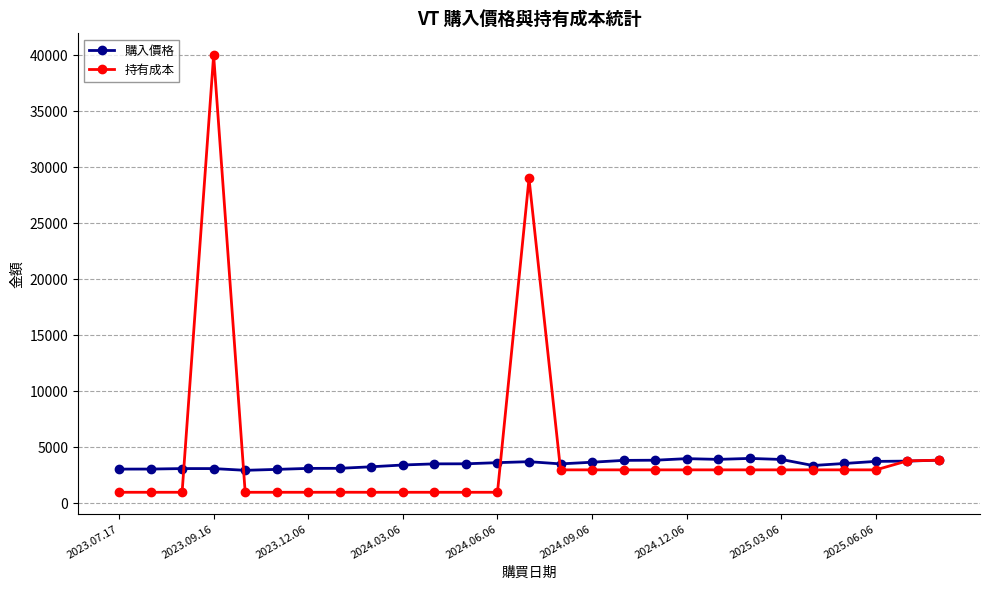

What is the sum of all 持有成本 values?

121673.5